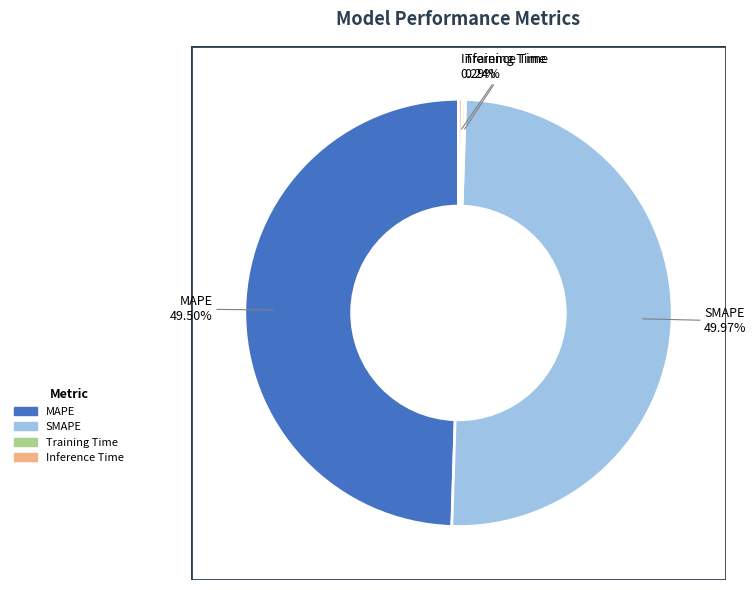

Approximately how many times larger is the value at SMAPE compared to MAPE?

1.0